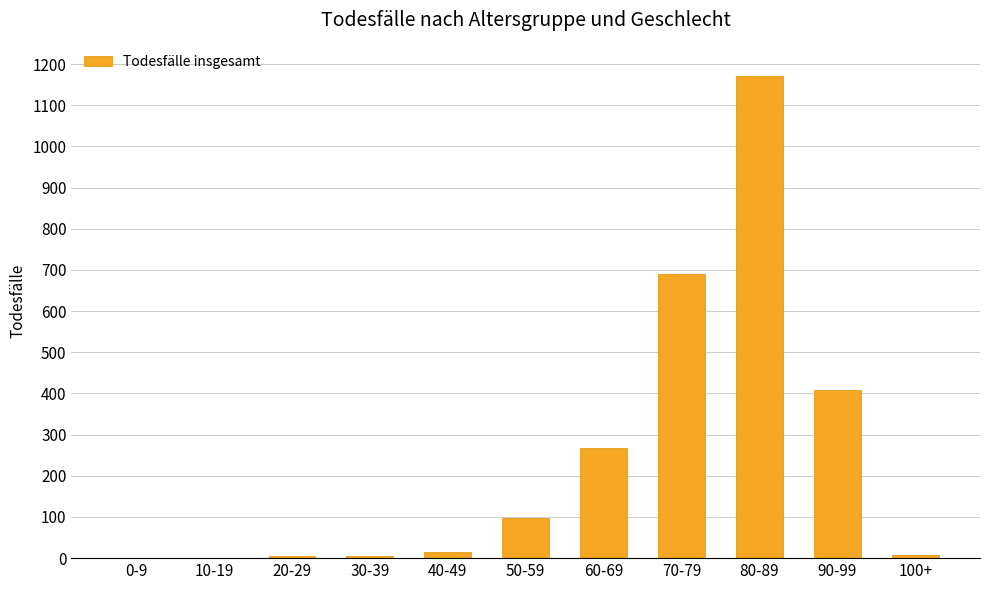

True or false: the data shows 111 at 90-99.

False